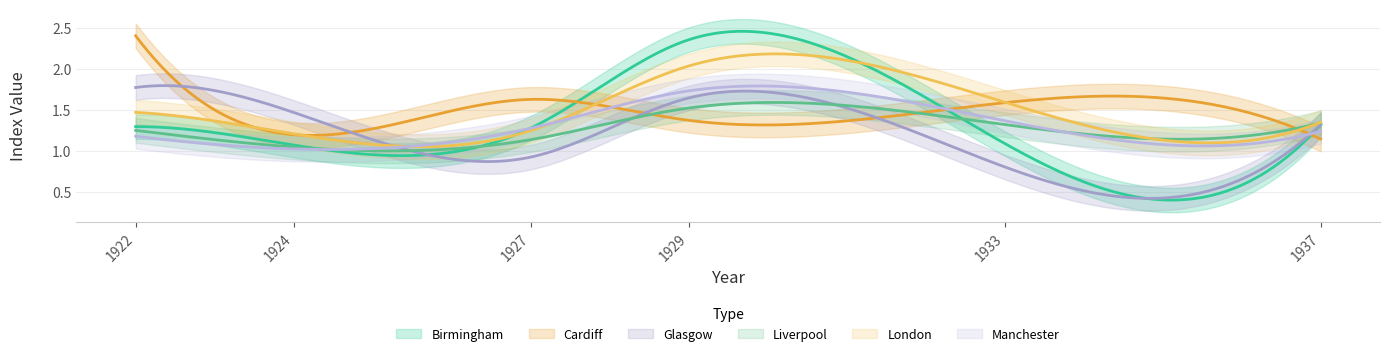

What is the spread (max minus min) of values at 1933?

0.8